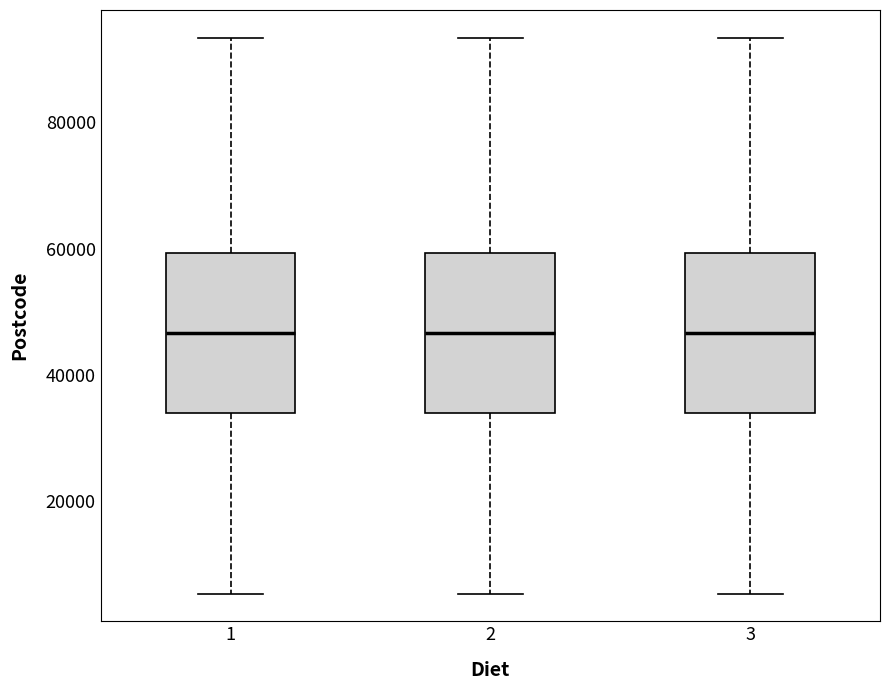

Reading left to right, transcribe this box plot: for each box, give where its median line is, the range the box spans, and where its two whiskers end, as read against the y-axis. The values are not printed on the chart, so give them approximately, as read against the axis.

1: median 46000, box 34000 to 60000, whiskers 6000 to 94000
2: median 46000, box 34000 to 60000, whiskers 6000 to 94000
3: median 46000, box 34000 to 60000, whiskers 6000 to 94000